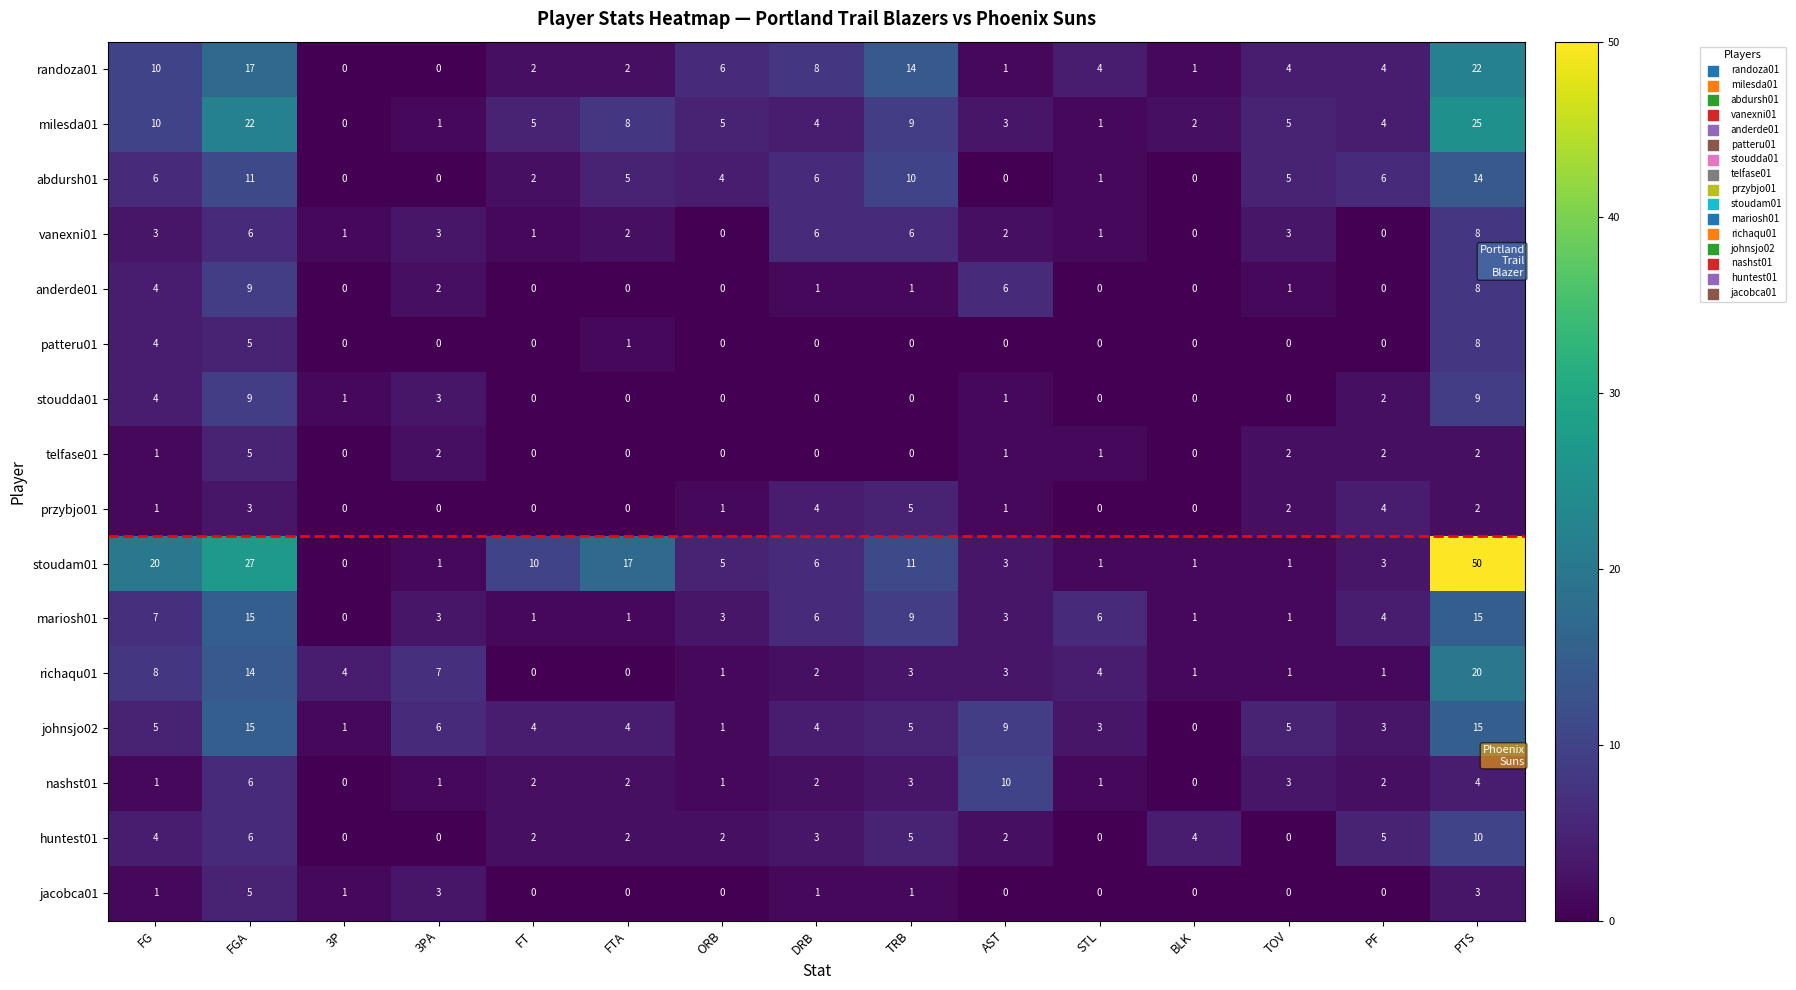

Count the huntest01 values in the range 0 to 5.

13